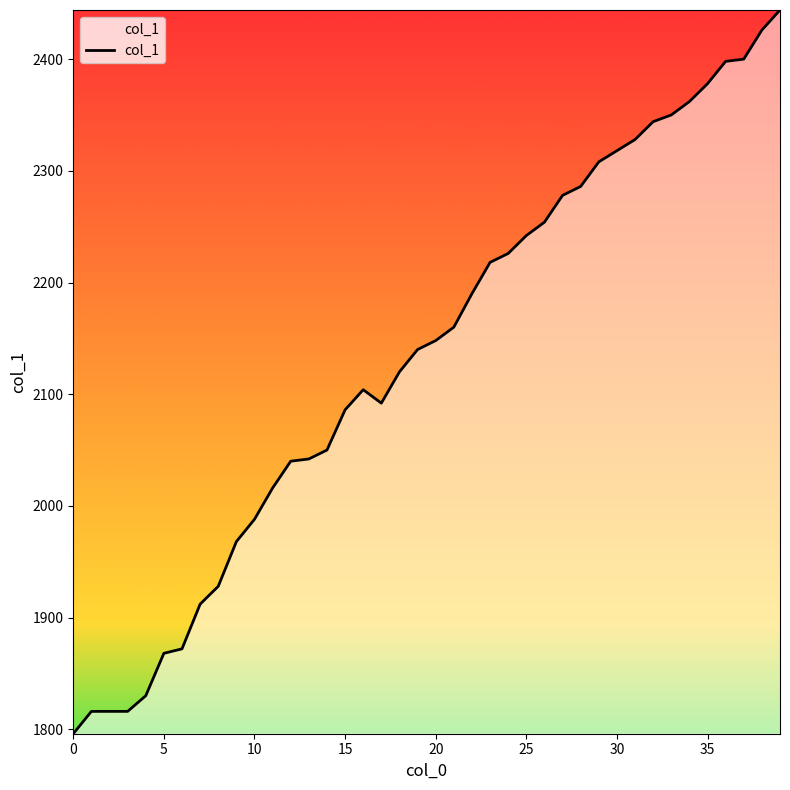

What is the difference between the maximum and minimum values?

648